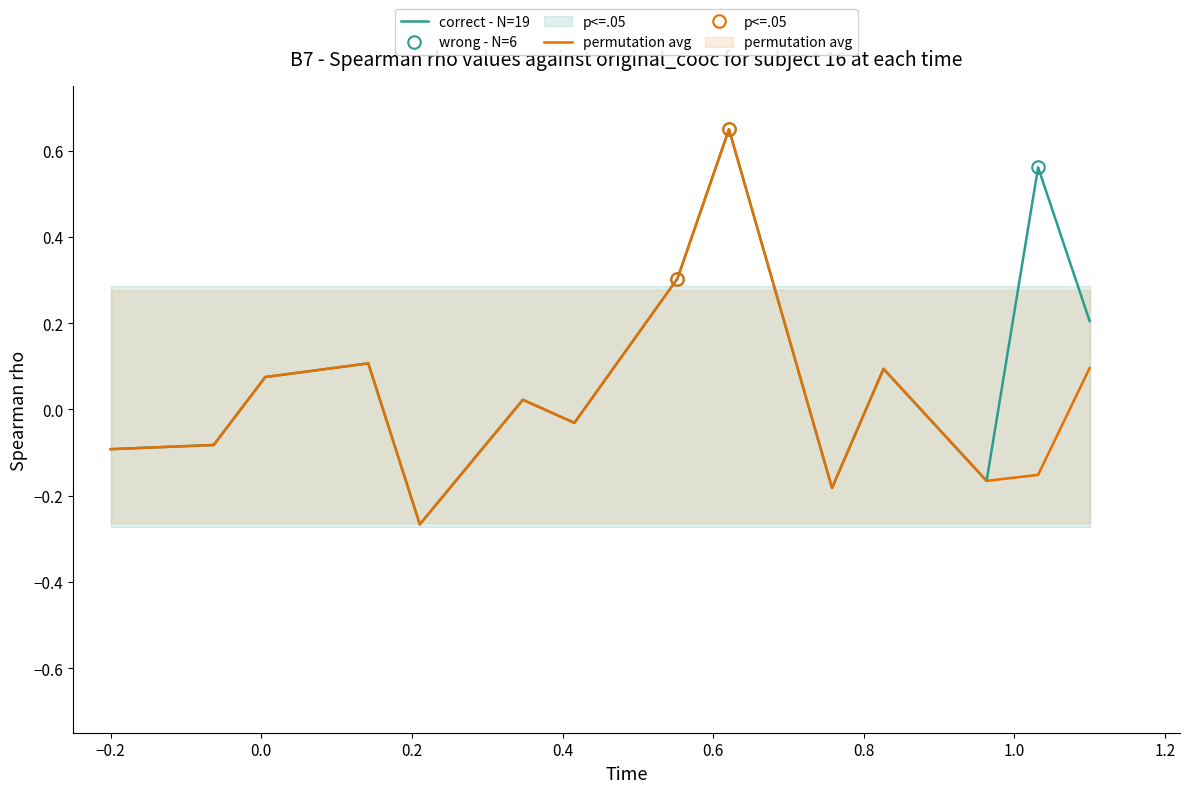

True or false: wrong - N=6 has more than 0 interior local peaks.

True